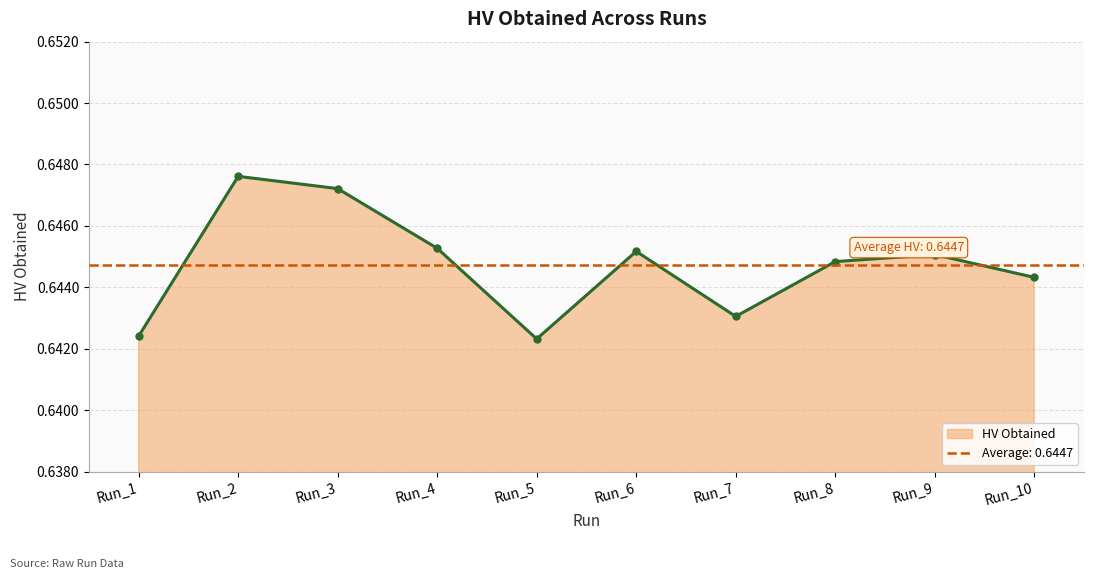

Reading left to right, transcribe all the data shown in this chart.

Run_1=0.6	Run_2=0.6	Run_3=0.6	Run_4=0.6	Run_5=0.6	Run_6=0.6	Run_7=0.6	Run_8=0.6	Run_9=0.6	Run_10=0.6